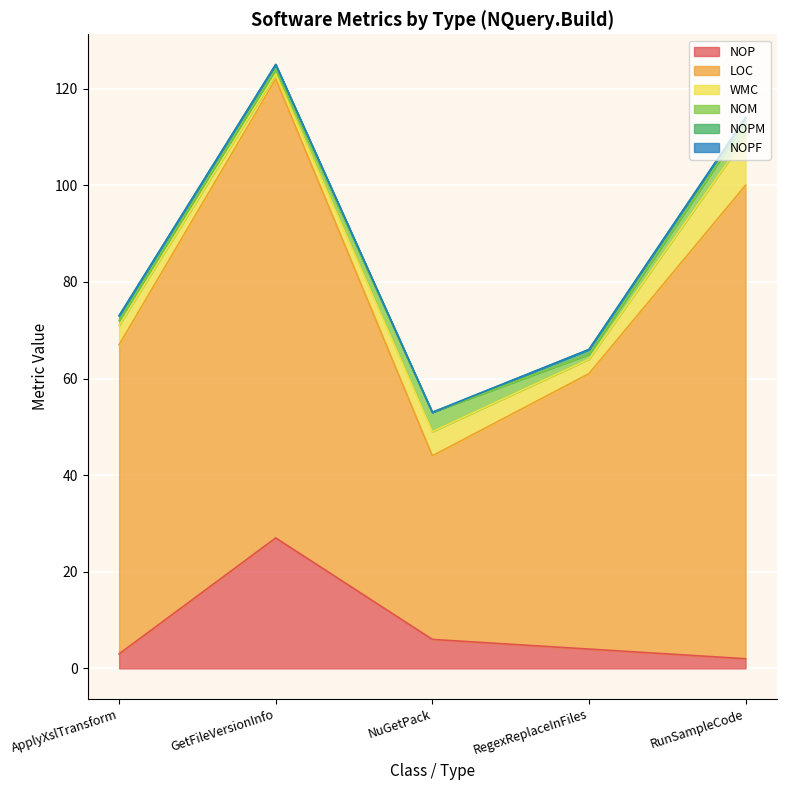

List the series in order of their peak value, lowest first.

NOPF, NOPM, NOM, WMC, NOP, LOC